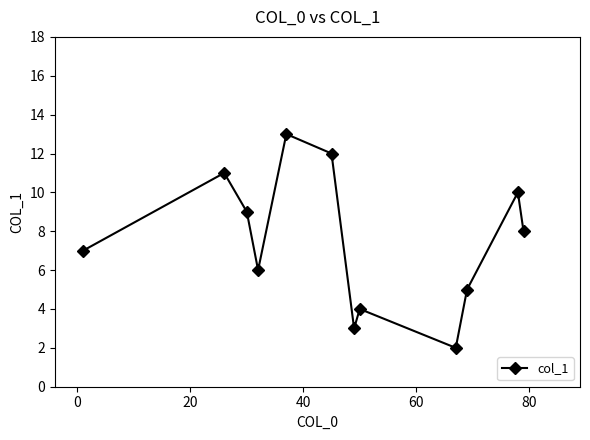

How many interior local valleys (lower than both neighbors) does the data have?

3